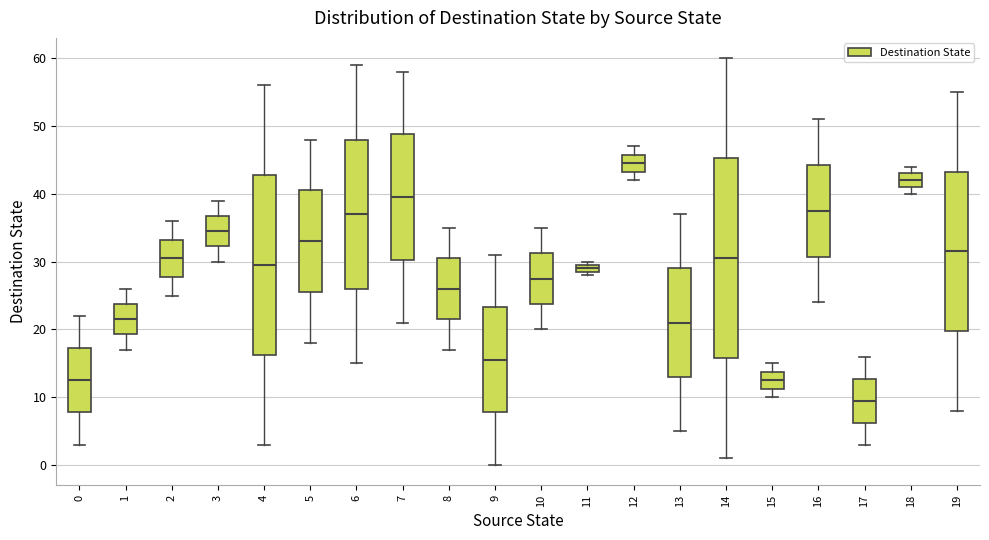

Comparing the boxes themselves (not the whiskers), which one is the tallest?

14